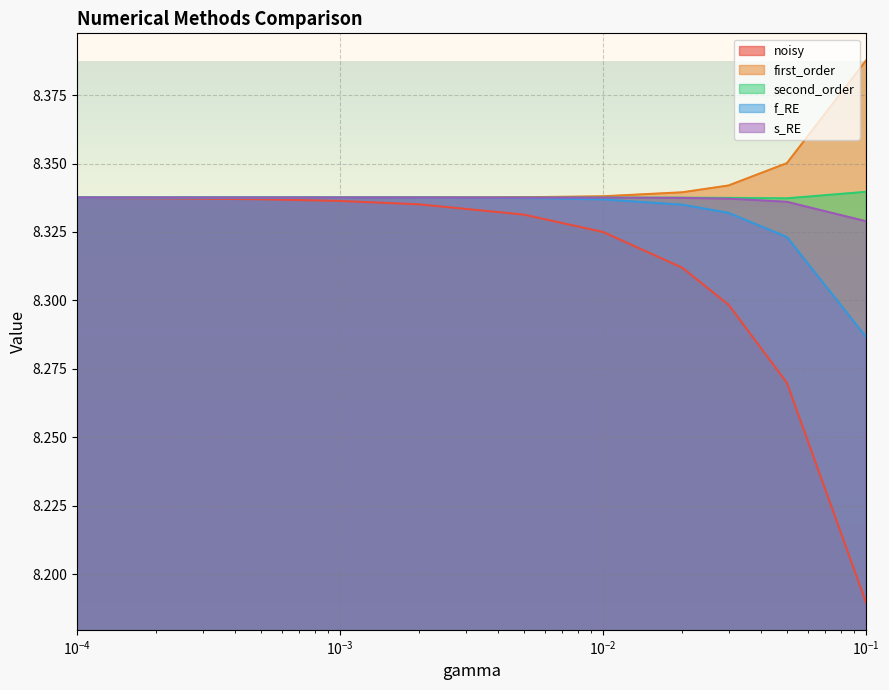

Which series has the largest range (max minus min)?

noisy